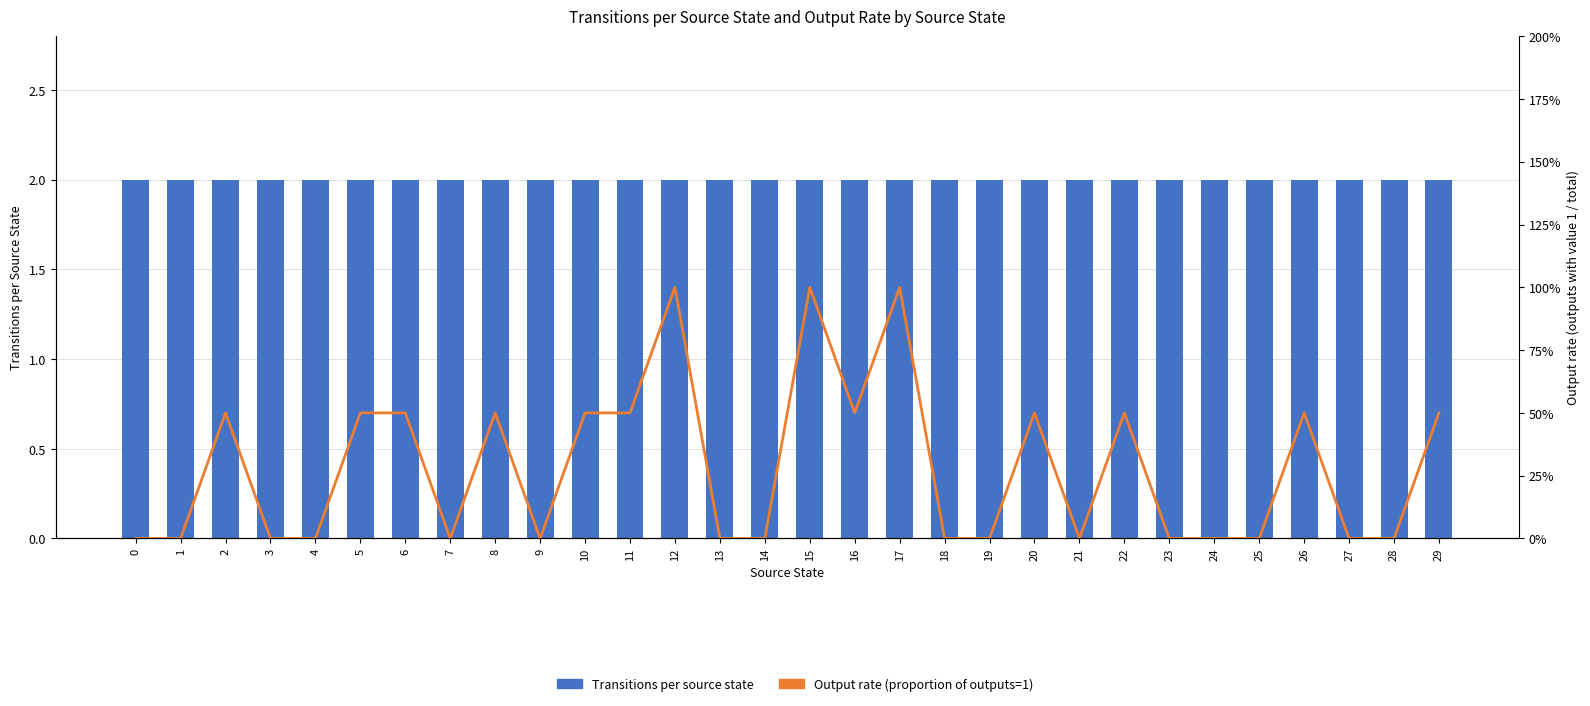

At 27, list the series in order from smallest to largest.

Output rate (proportion of outputs=1), Transitions per source state